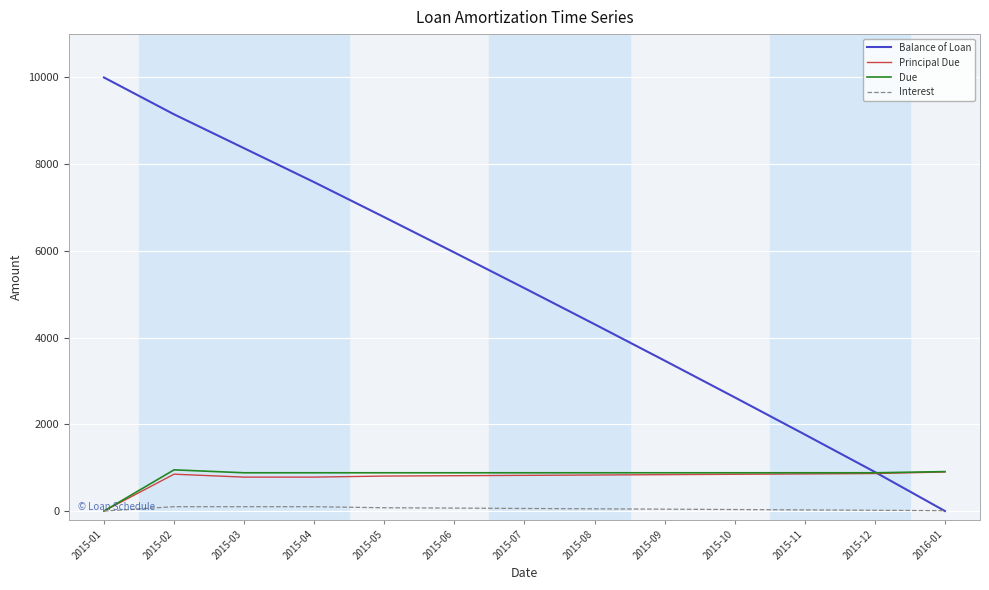

The Due series shows 1518.6 at 2015-08. True or false?

False